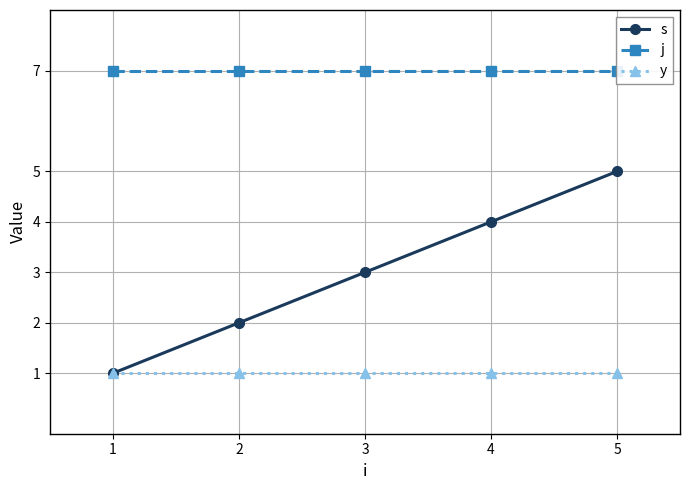

List the series in order of their overall mean, highest first.

j, s, y